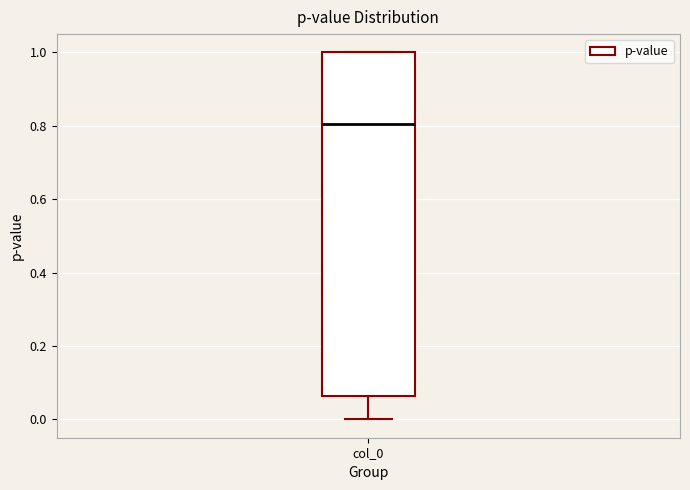

Read this box plot against the y-axis: the position of the median line, the range covered by the box, and the ends of both whiskers. The values are not printed on the chart, so give them approximately, as read against the axis.

median 0.80, box 0.06 to 1.00, whiskers 0.00 to 1.00